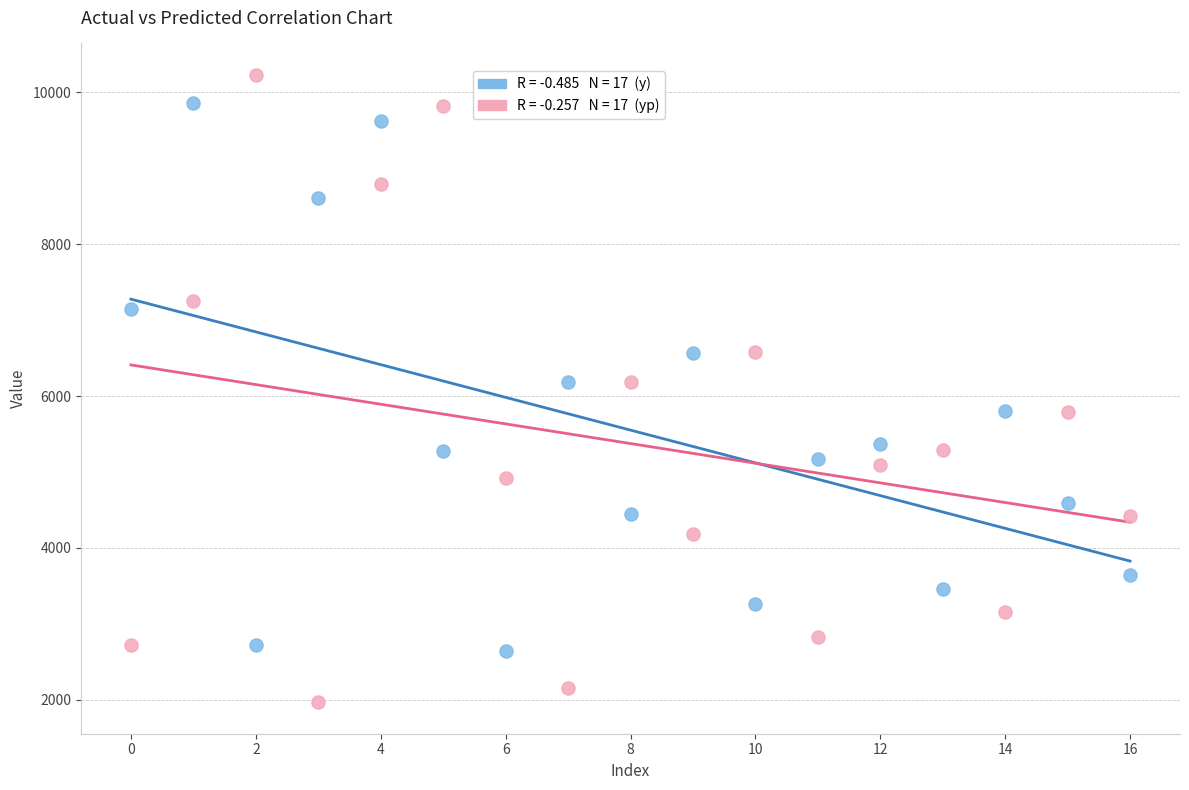

Across all data points, what is the range of Y values (max minus min)?

8260.2